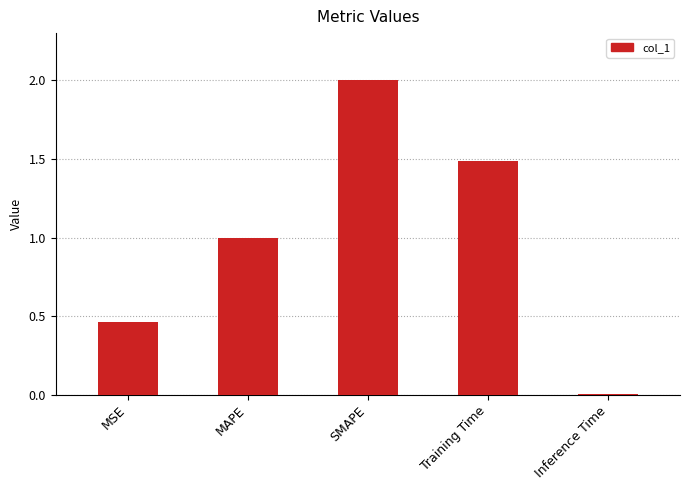

True or false: the data shows 0.8 at MSE.

False